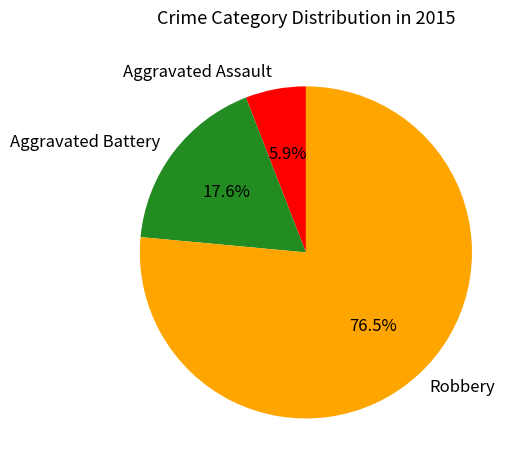

True or false: Aggravated Assault accounts for 1% of the total.

False